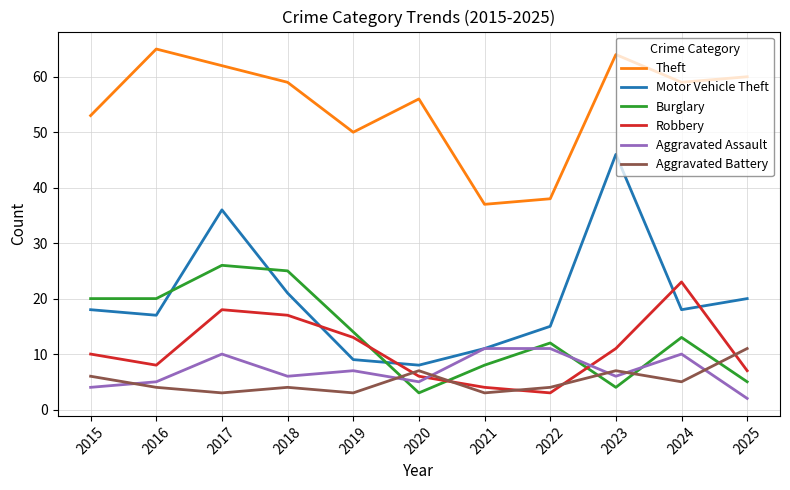

Between which two adjacent categories do Robbery and Motor Vehicle Theft first intersect?

2018 and 2019